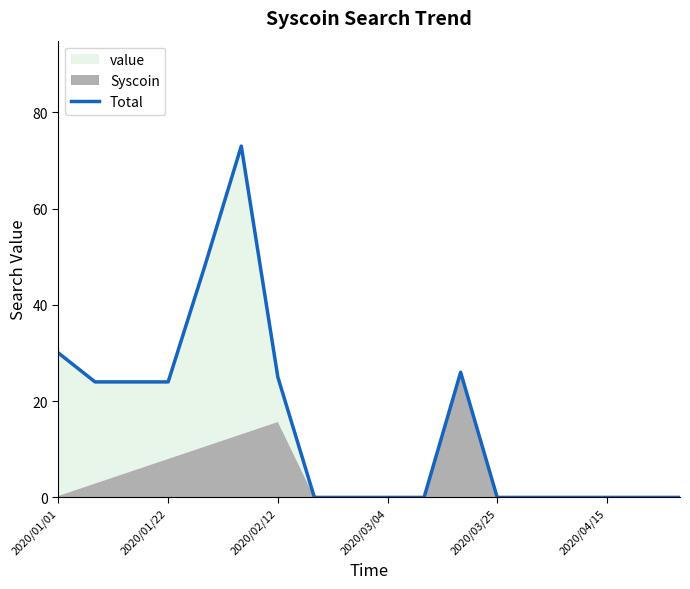

How many values are above zero?

8